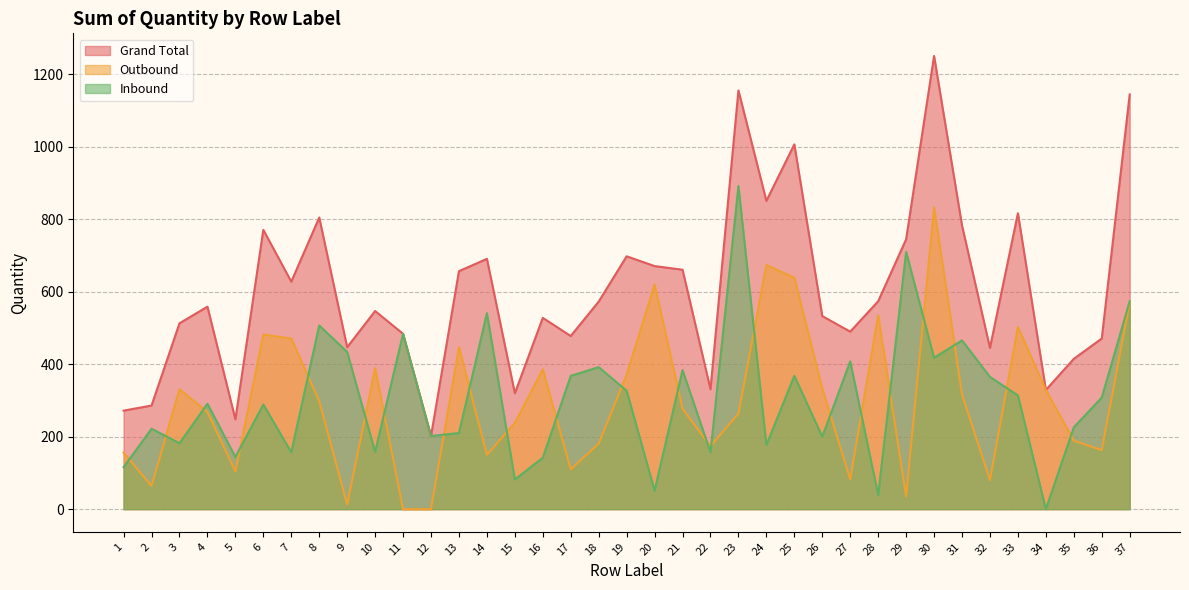

What is the spread (max minus min) of values at 21?

384